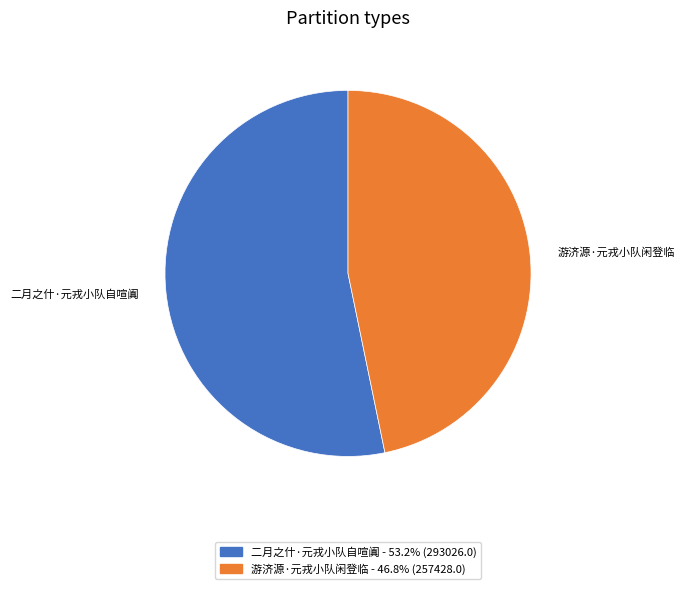

Which slice represents more than half of the pie?

二月之什·元戎小队自喧阗